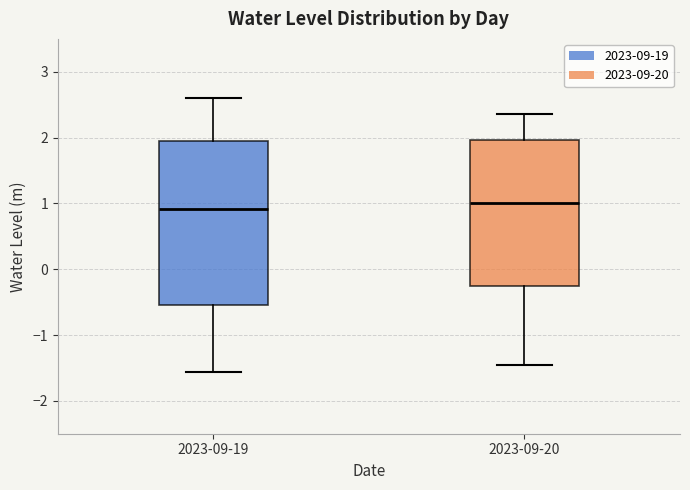

Where is the upper edge of the box for 2023-09-20 on the y-axis? The values are not printed on the chart, so give them approximately, as read against the axis.

2.0